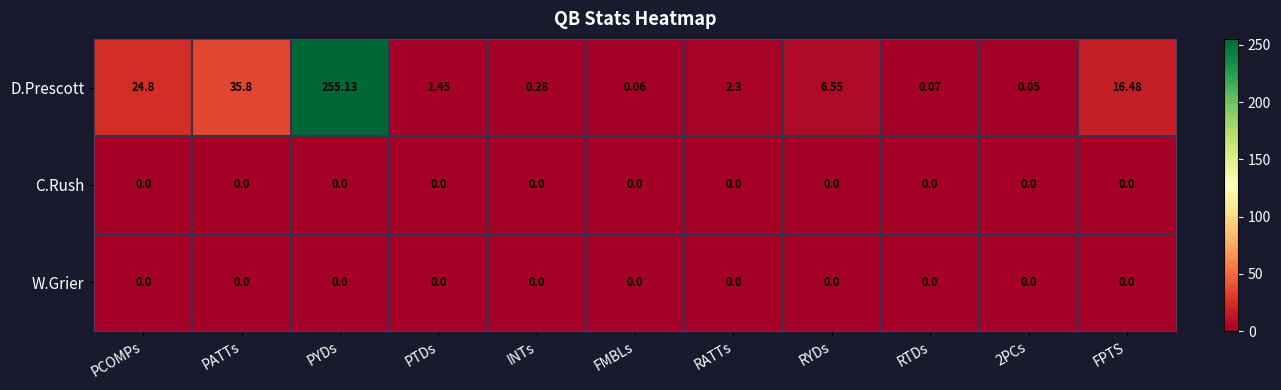

At which label is D.Prescott closest to 127?

PATTs